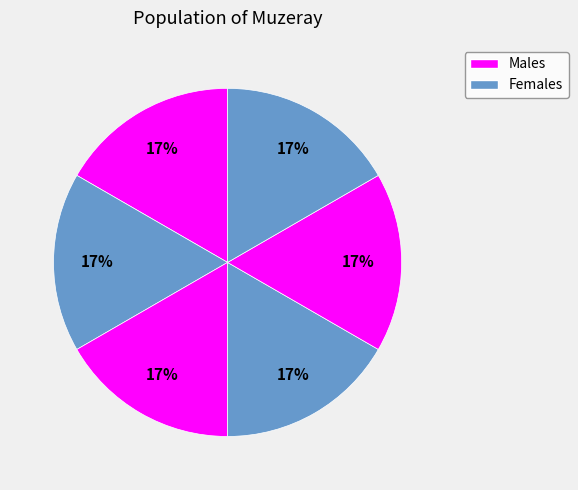

How many segments does this pie chart have?

6